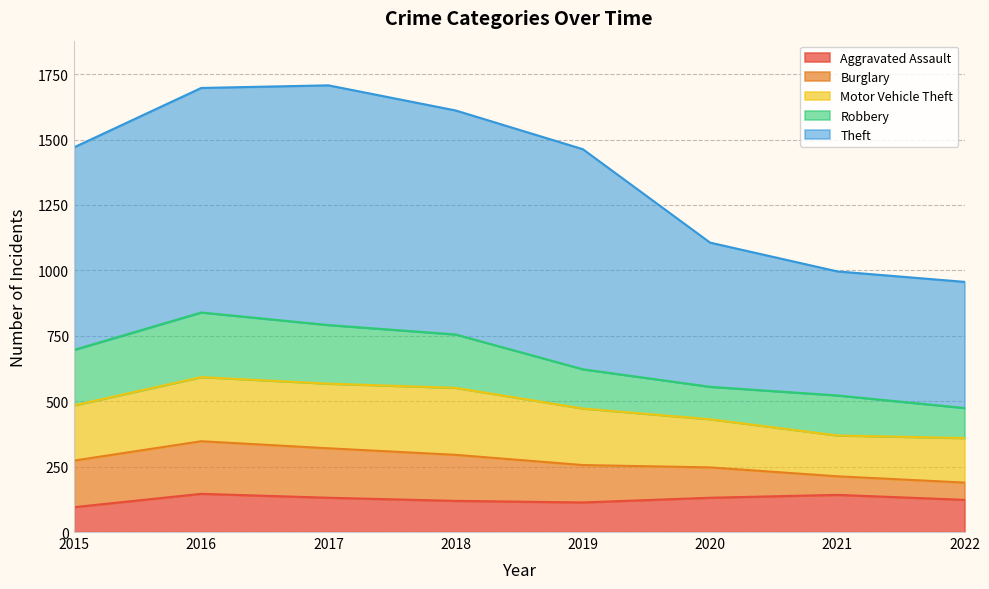

What is the value of the Theft point at the 2nd from the left?

858